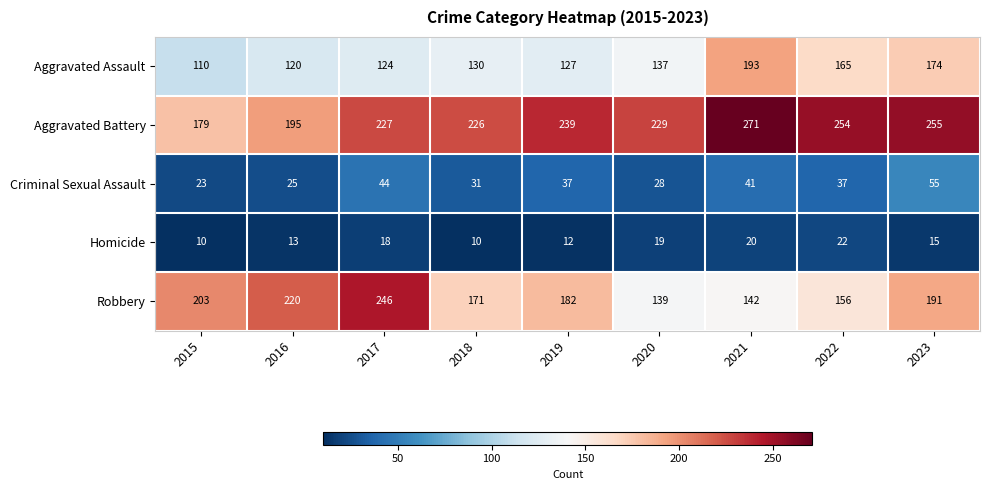

Which category has the highest value across all series?

2021